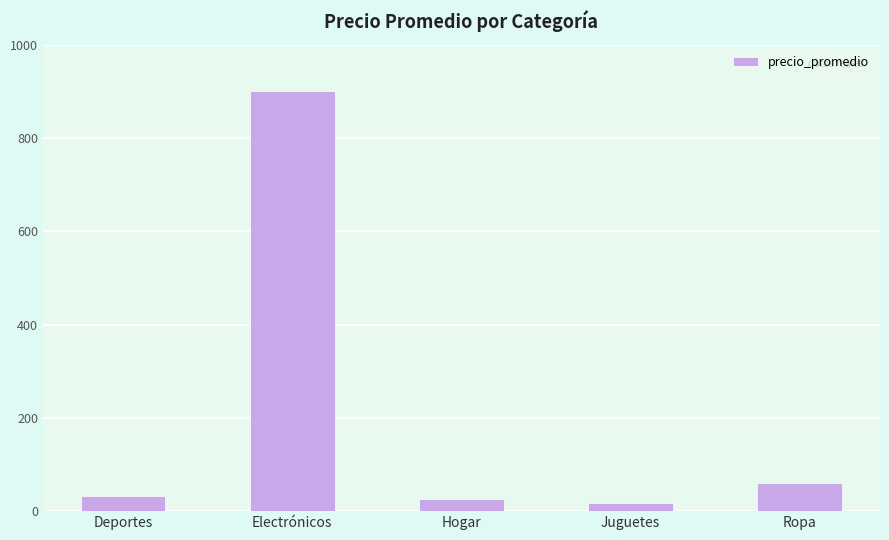

Reading left to right, extract all data points from this chart.

32.5	900.0	25.0	17.5	60.0